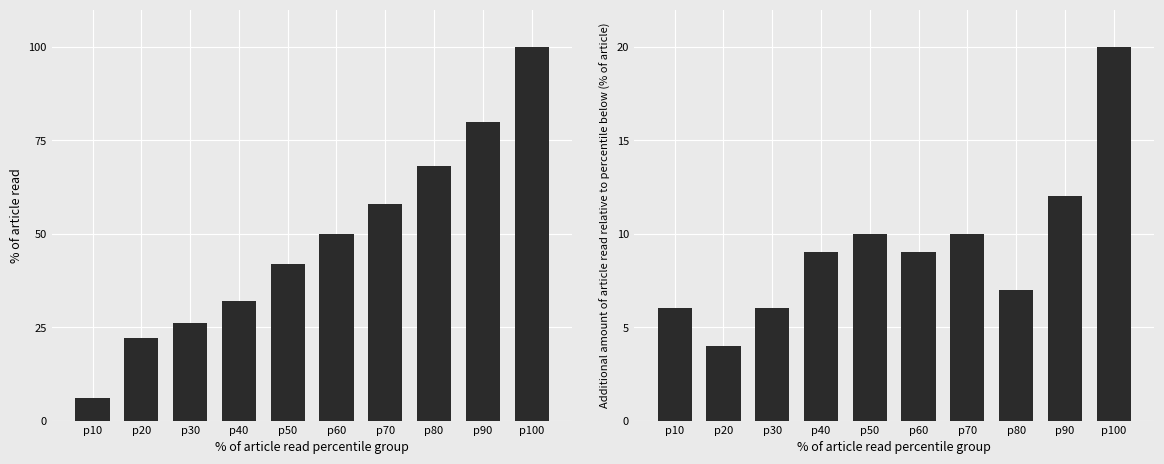

What is the value of the AKTUAL bar at the 7th from the left?

10